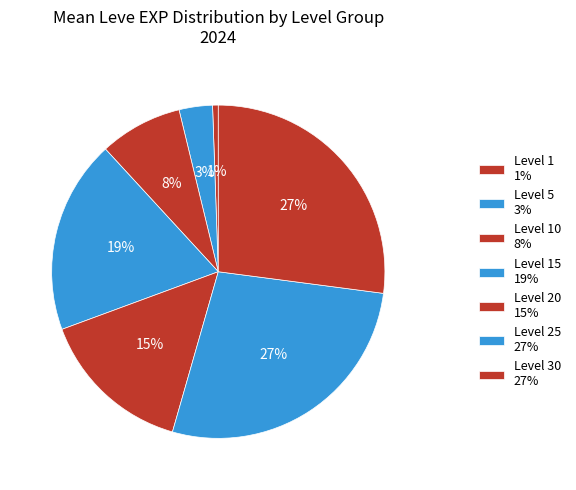

How many segments does this pie chart have?

7